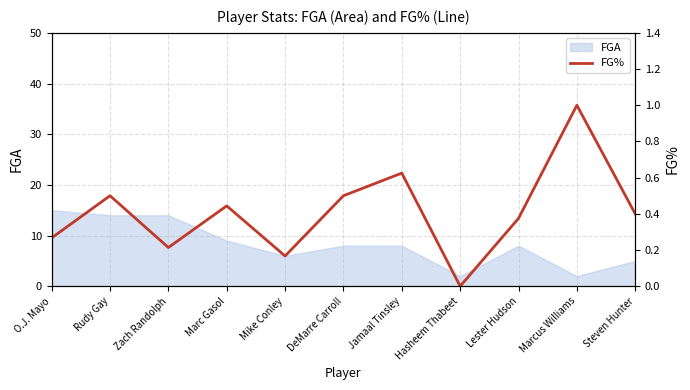

Which label corresponds to the smallest value in the chart?

Hasheem Thabeet